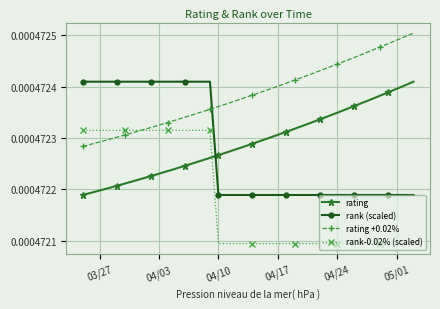

Does the chart display data point markers on the line(s)?

Yes